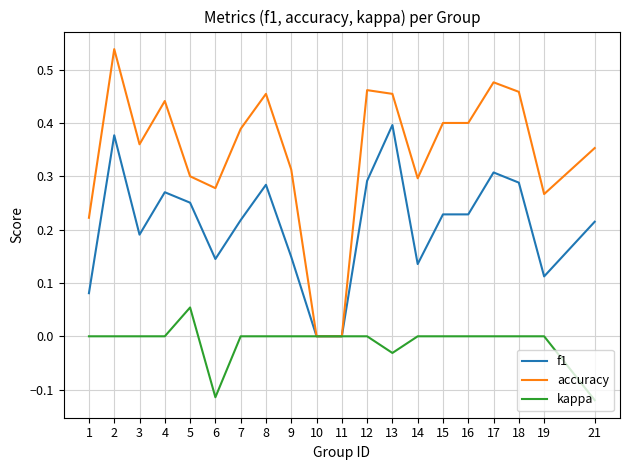

Is the value of f1 at 15 greater than the value of accuracy at 21?

No